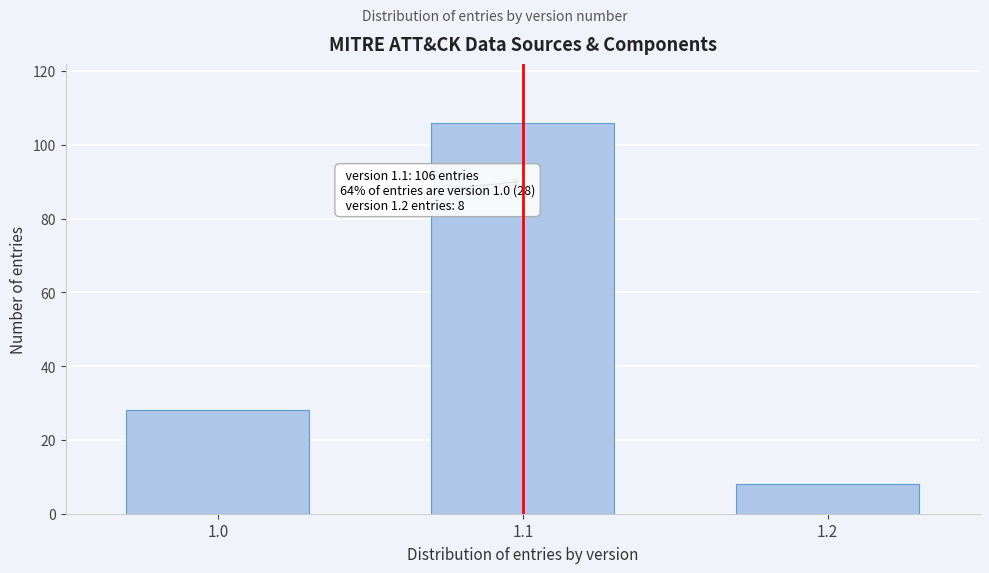

Reading left to right, transcribe all the data shown in this chart.

1.0=28	1.1=106	1.2=8